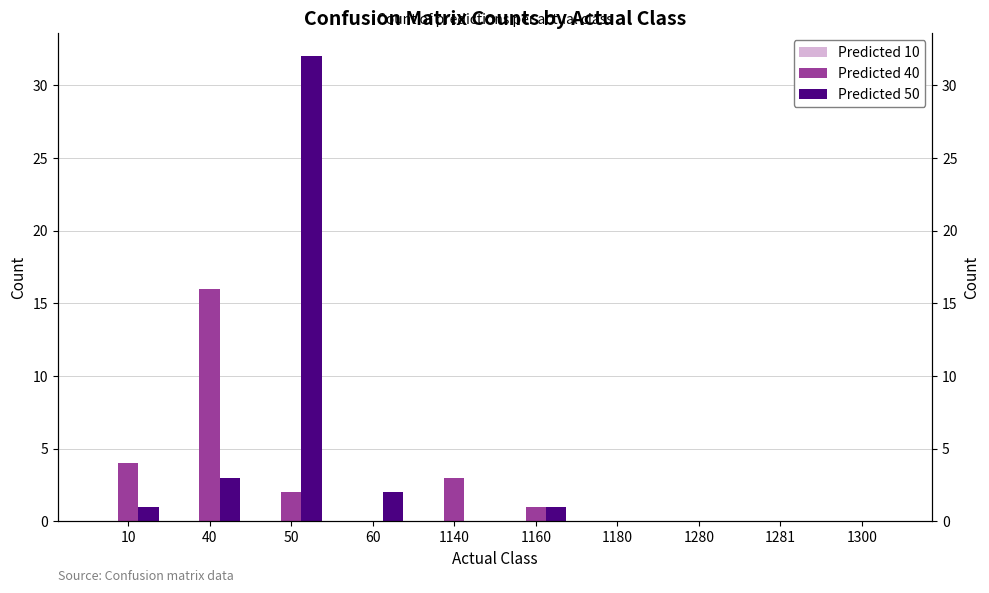

Is the value of Predicted 10 at 10 greater than the value of Predicted 50 at 60?

No